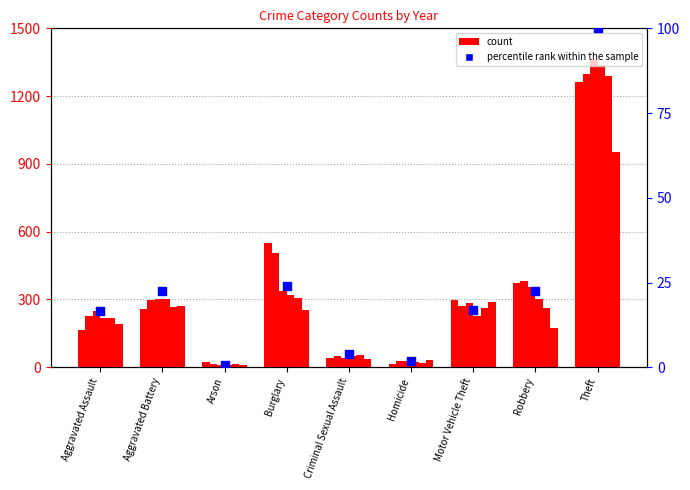

What is the change in value from Burglary to Theft?

+76.1